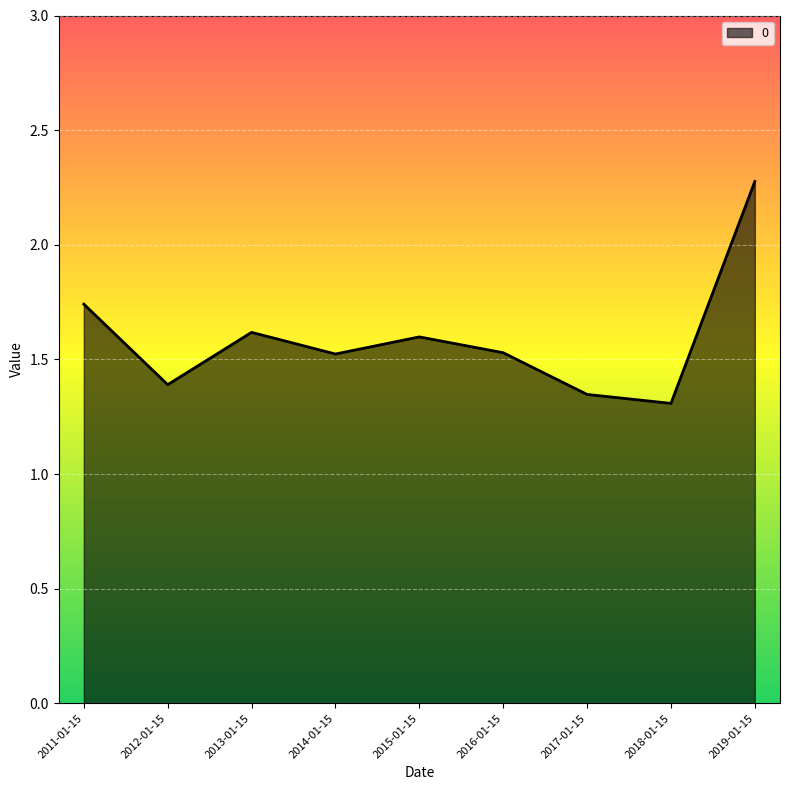

The value at 2014-01-15 is 2.0. True or false?

False